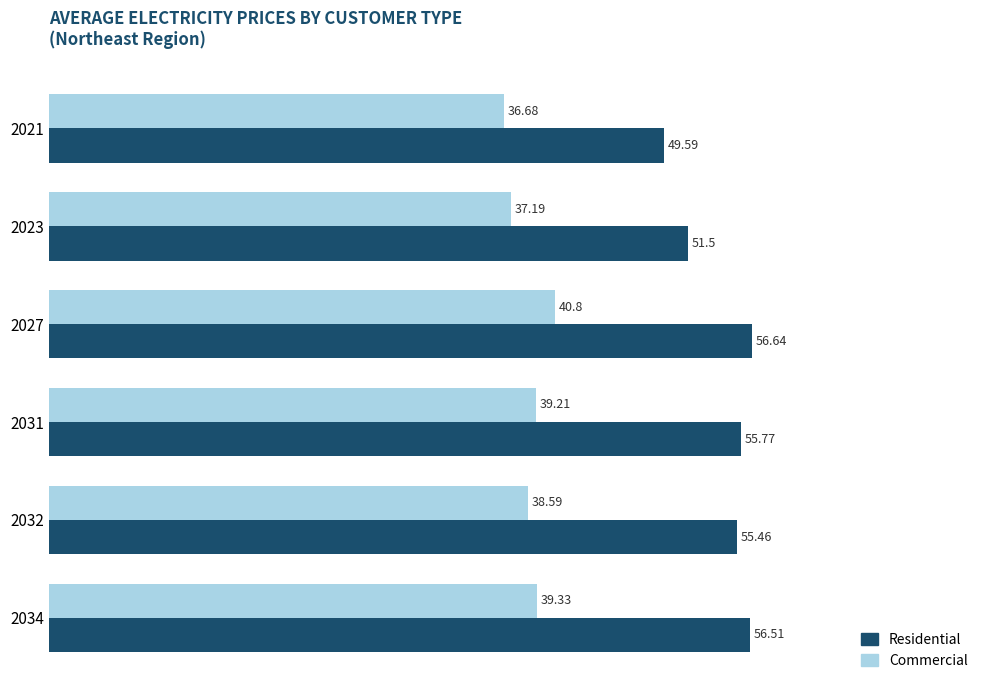

What is the difference between the second highest and second lowest values in the Residential series?

5.0